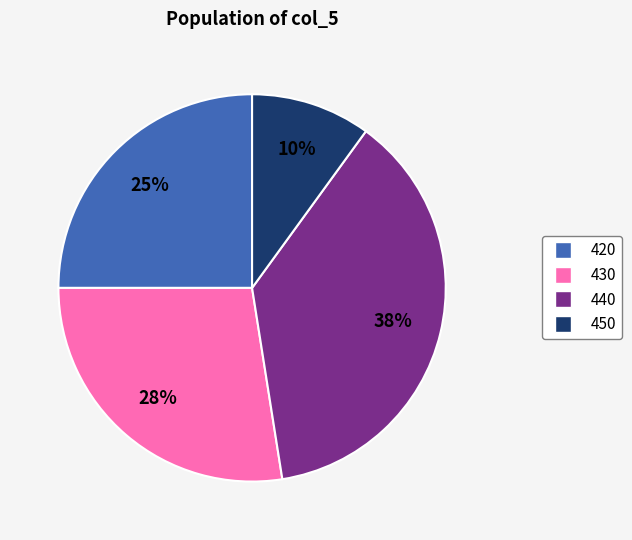

Is there any slice that represents more than half of the pie?

No